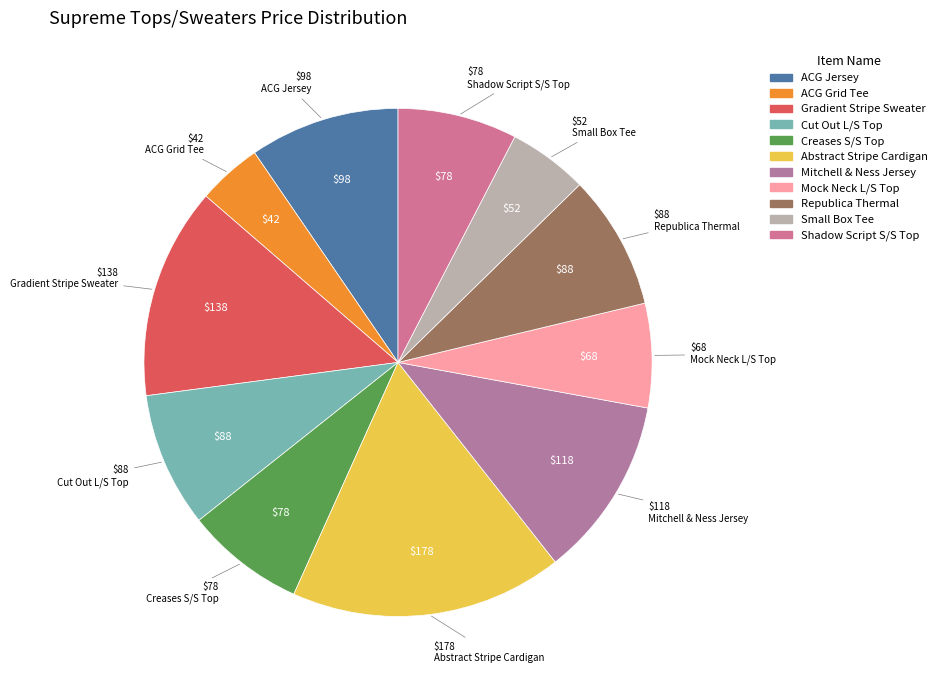

How many segments does this pie chart have?

11